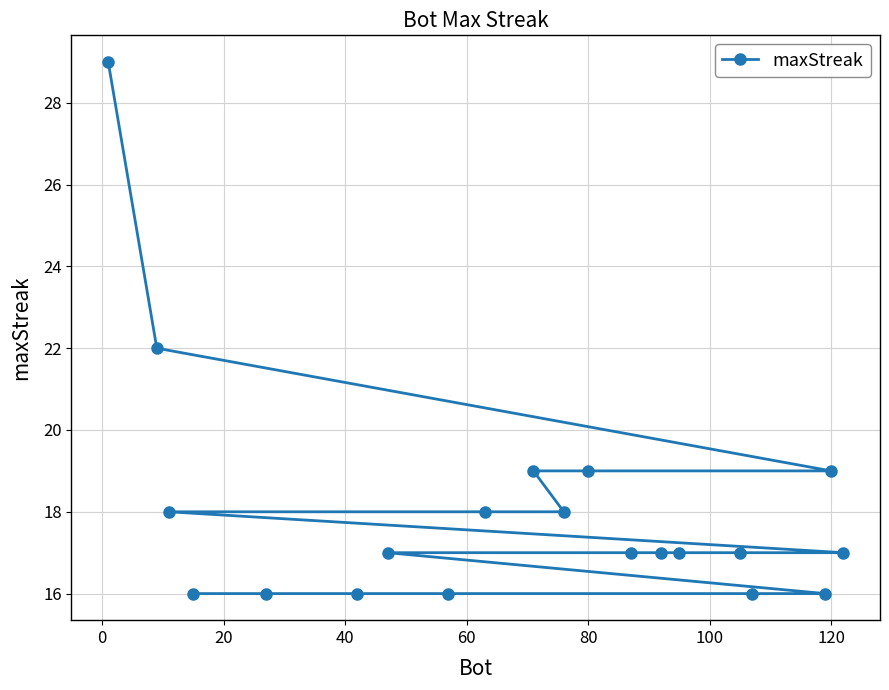

How many values are below 17?

6